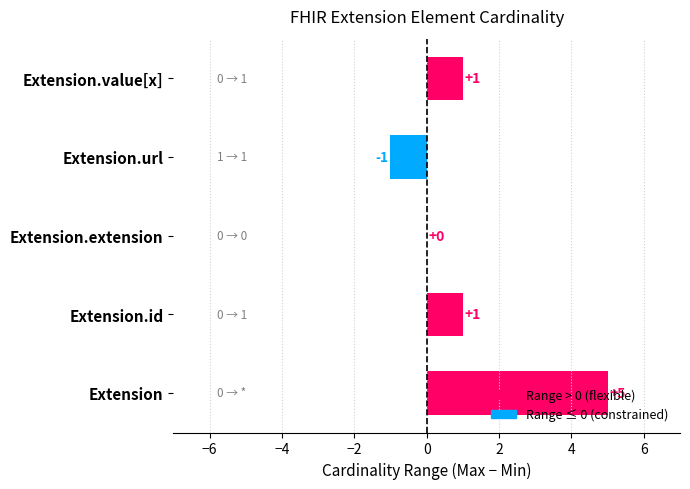

How many values are between 0 and 1?

3